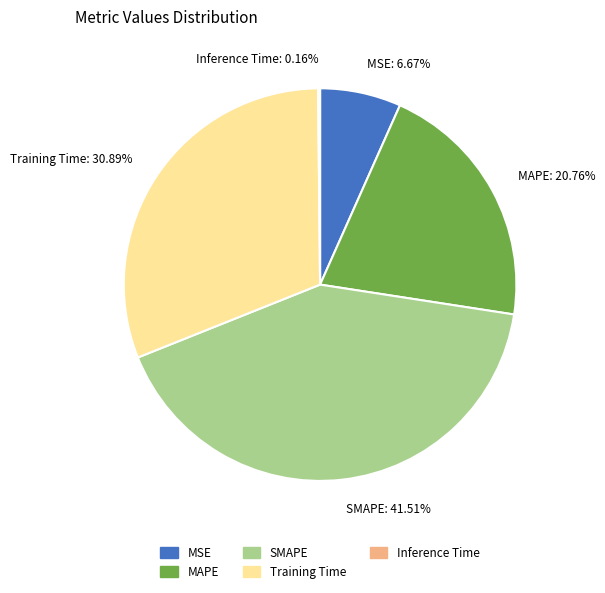

Does SMAPE represent more than half of the total?

No